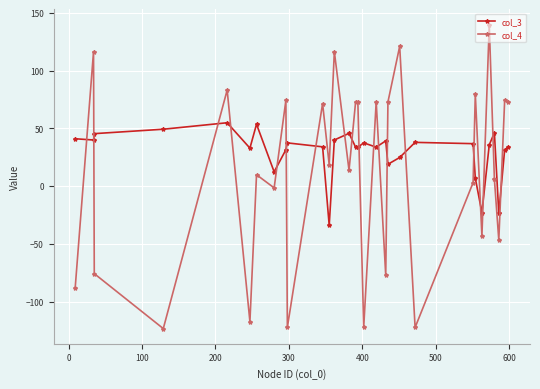

What is the value of the col_4 point at the 10th from the left?

-122.2